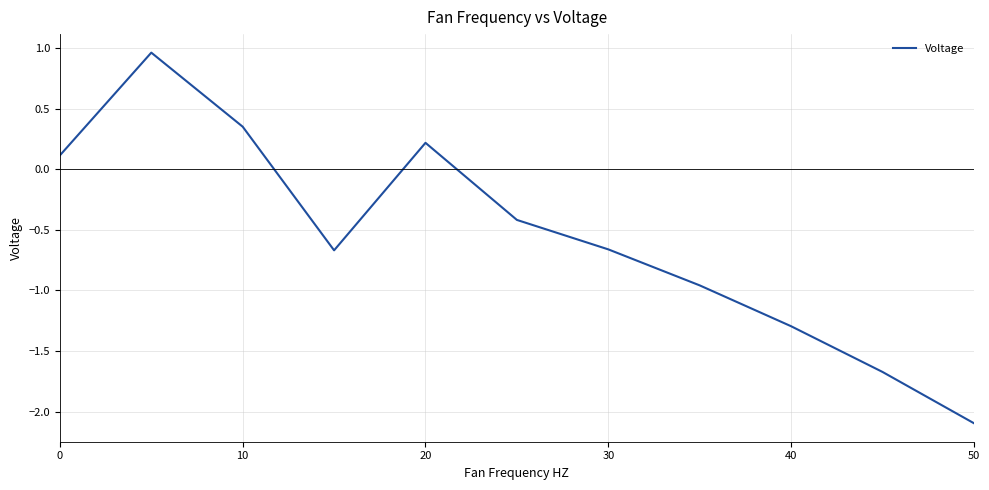

What is the difference between the maximum and minimum values?

3.1